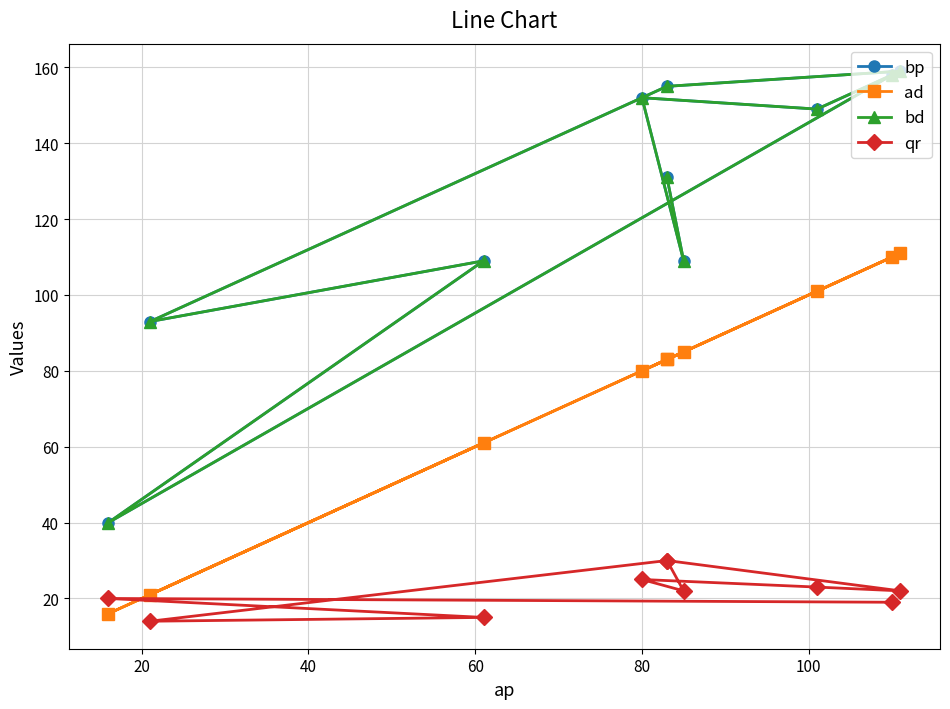

How many data points does each series have?

10